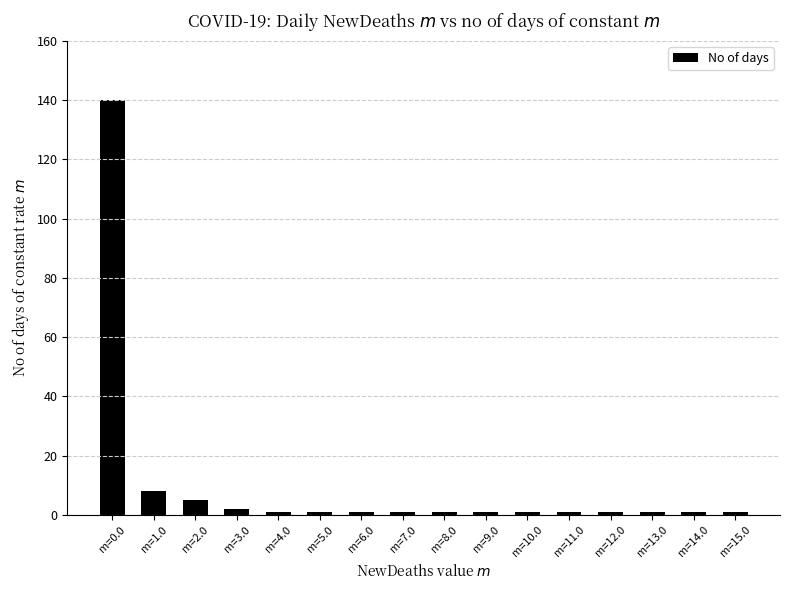

What is the label of the 12th bar from the right?

m=4.0